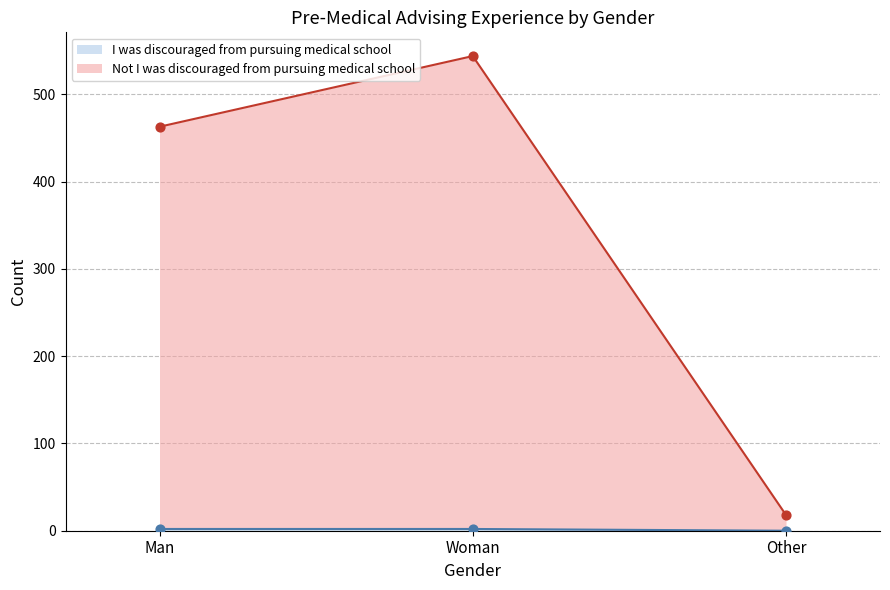

At how many categories does at least one series exceed 515?

1